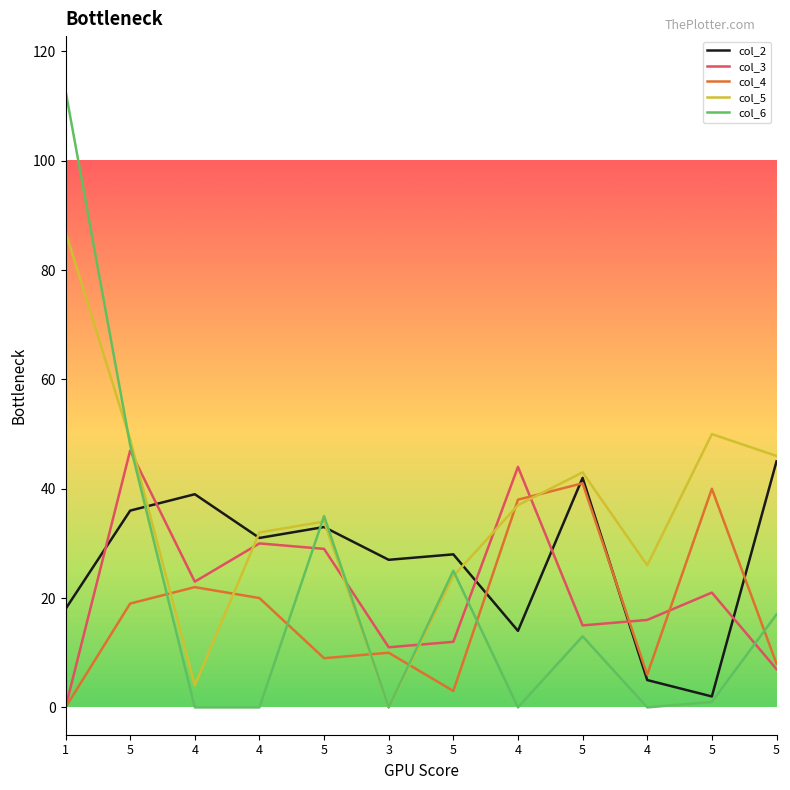

Rank the categories by col_4 value from lowest to highest.

1, 5, 4, 5, 5, 3, 5, 4, 4, 4, 5, 5